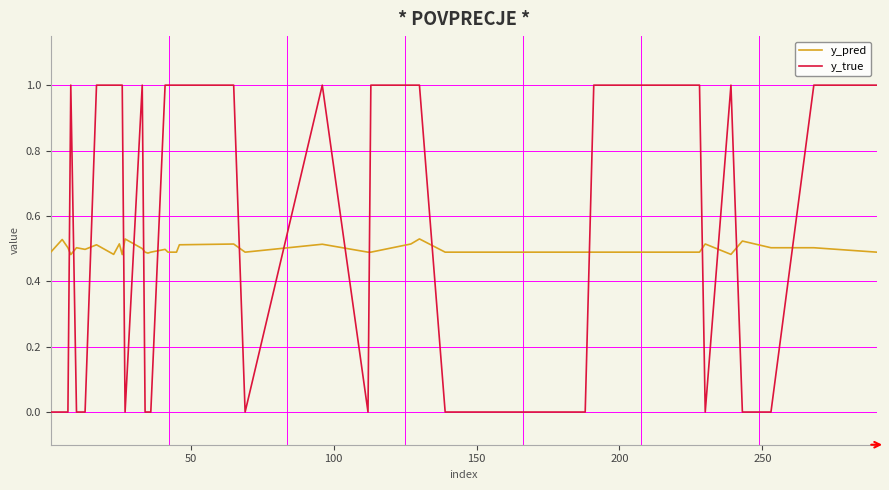

How many lines are shown in the chart?

2